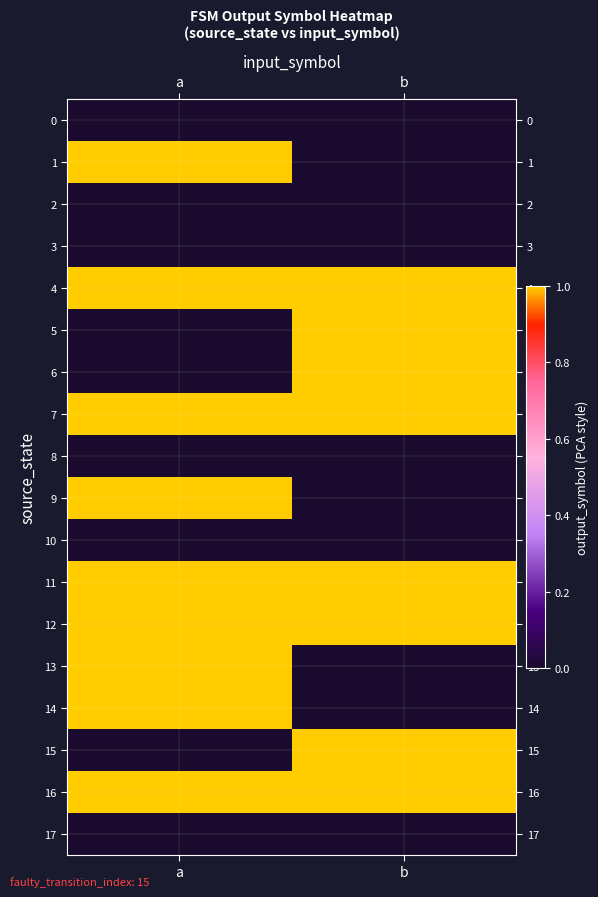

Reading left to right, what are all the values shown in this chart?

0: a=0	b=0
1: a=1	b=0
2: a=0	b=0
3: a=0	b=0
4: a=1	b=1
5: a=0	b=1
6: a=0	b=1
7: a=1	b=1
8: a=0	b=0
9: a=1	b=0
10: a=0	b=0
11: a=1	b=1
12: a=1	b=1
13: a=1	b=0
14: a=1	b=0
15: a=0	b=1
16: a=1	b=1
17: a=0	b=0